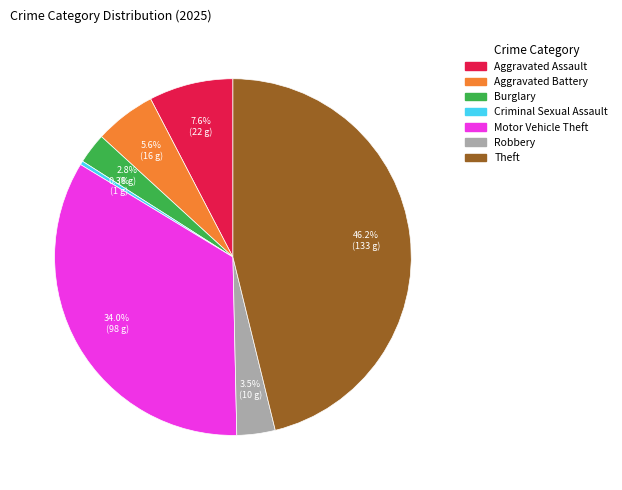

How many segments does this pie chart have?

7